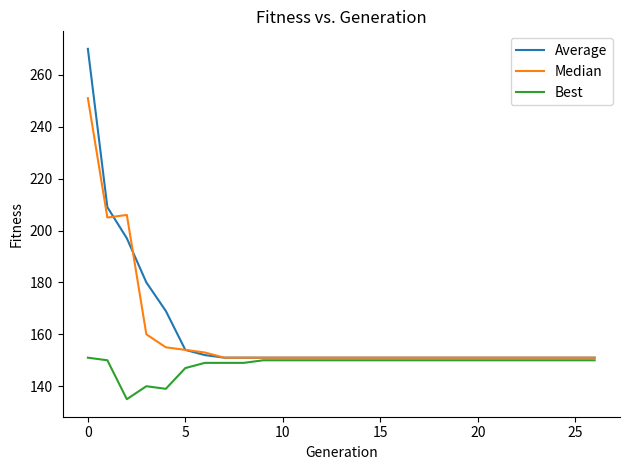

Which series has the widest spread of values?

Average